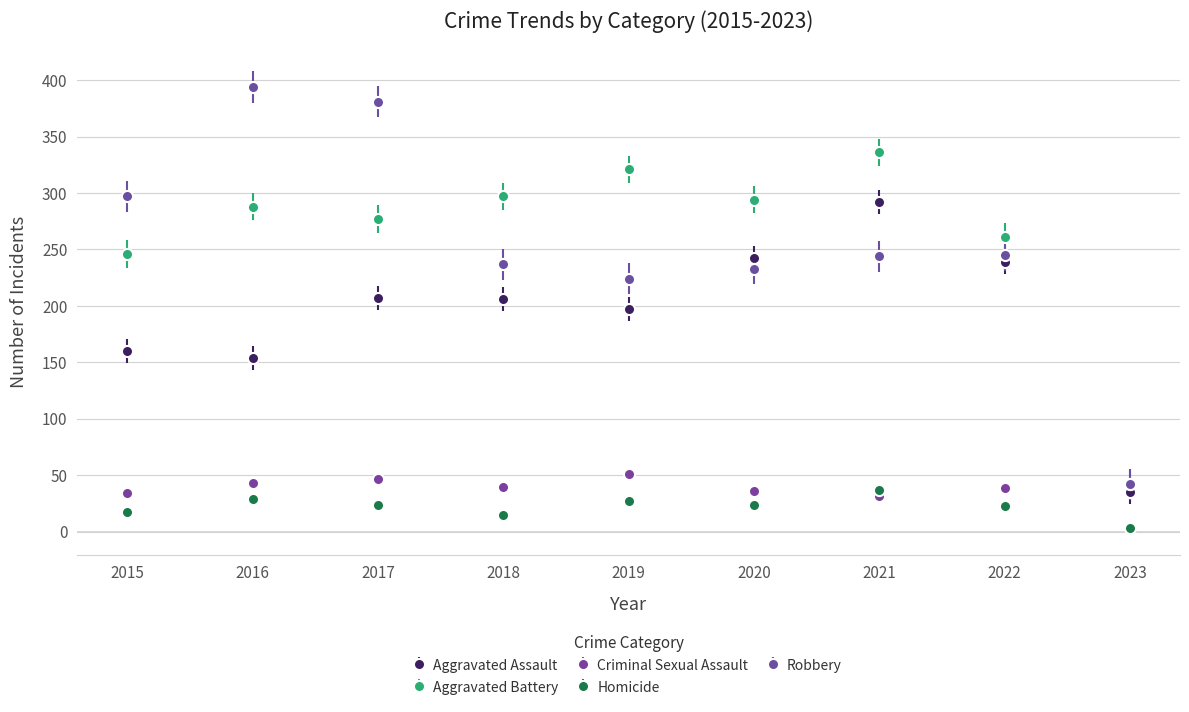

How many data points does each series have?

9